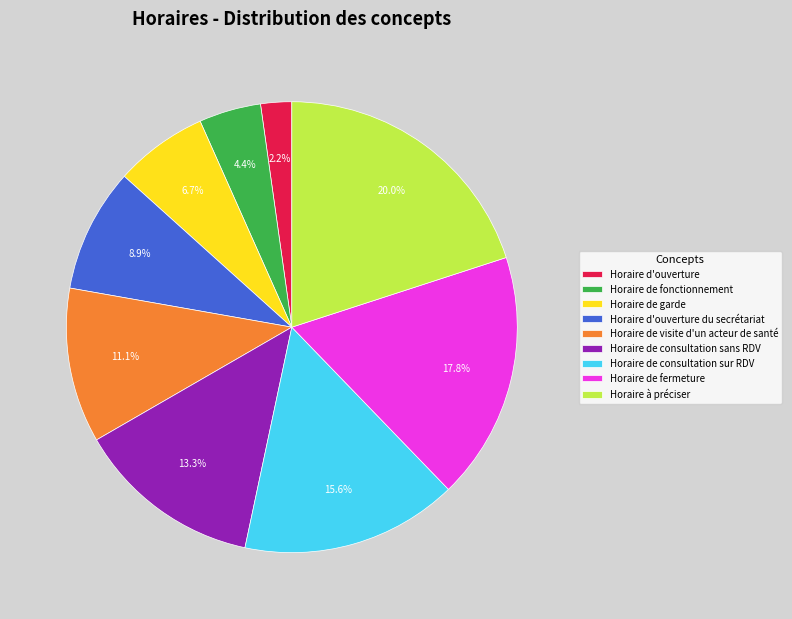

Approximately how many times larger is the value at Horaire de garde compared to Horaire à préciser?

0.3